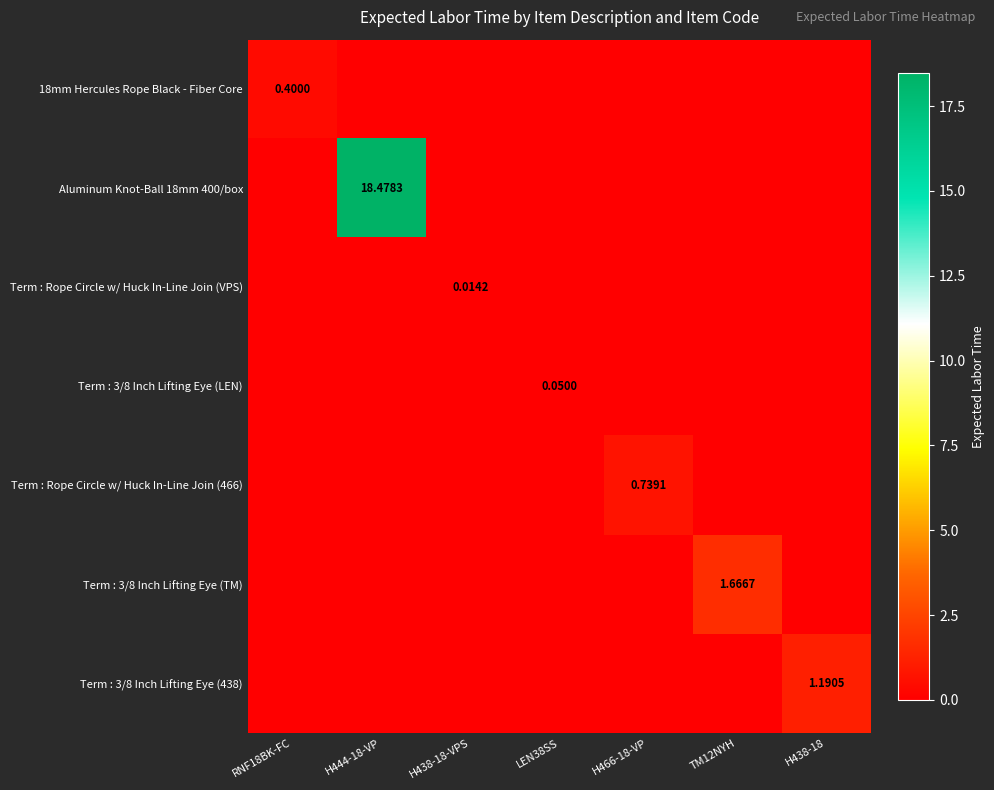

How many distinct data groups are displayed?

7